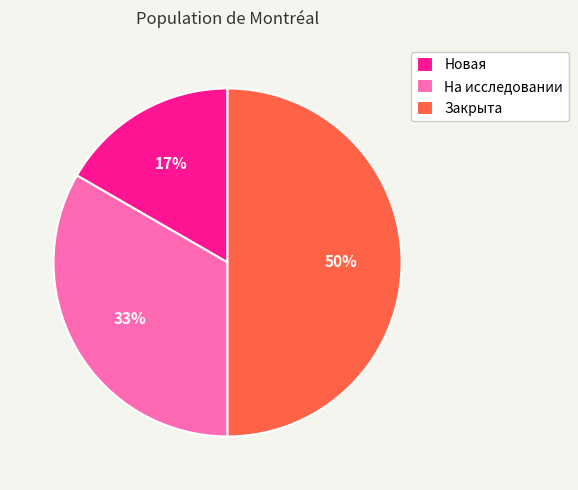

What is the ratio of the value at Закрыта to the value at На исследовании?

1.5